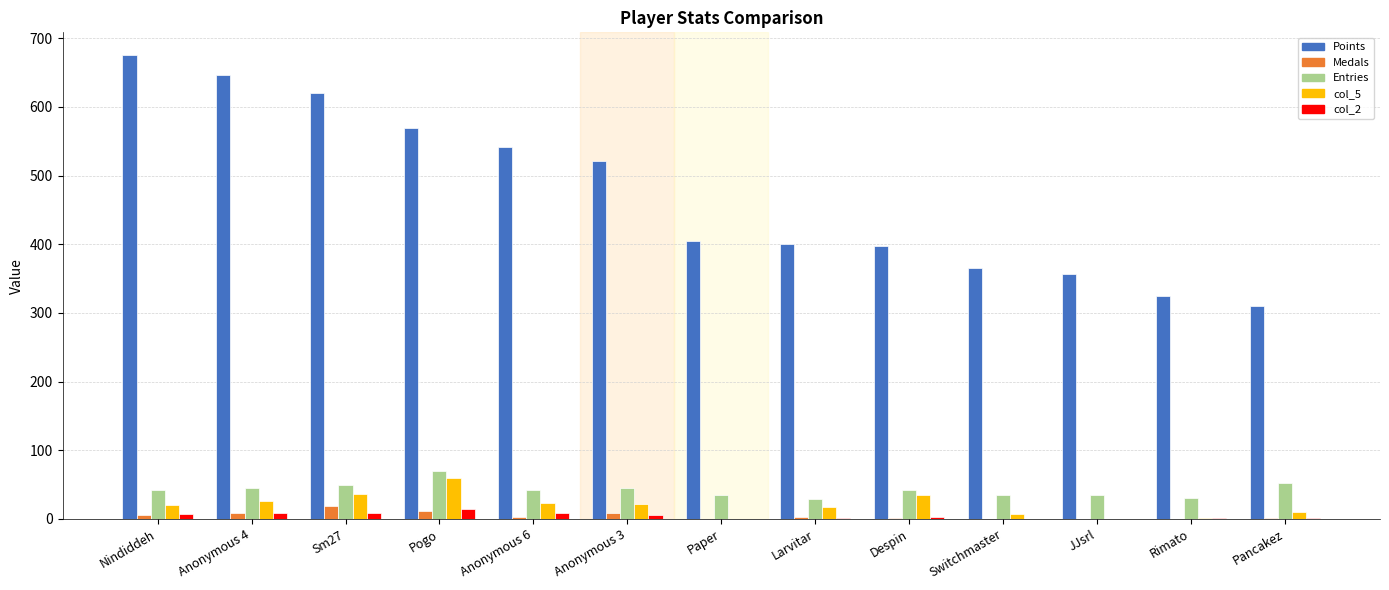

What is the highest value of the Entries series?

70